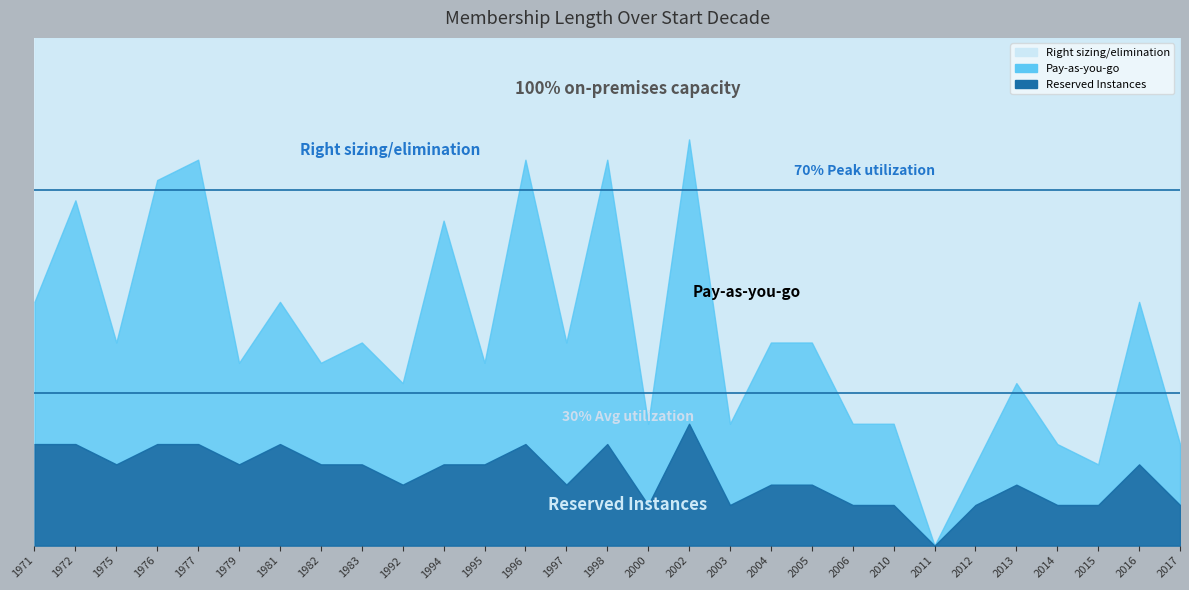

Which category has the lowest value in the Reserved_Instances series?

2011